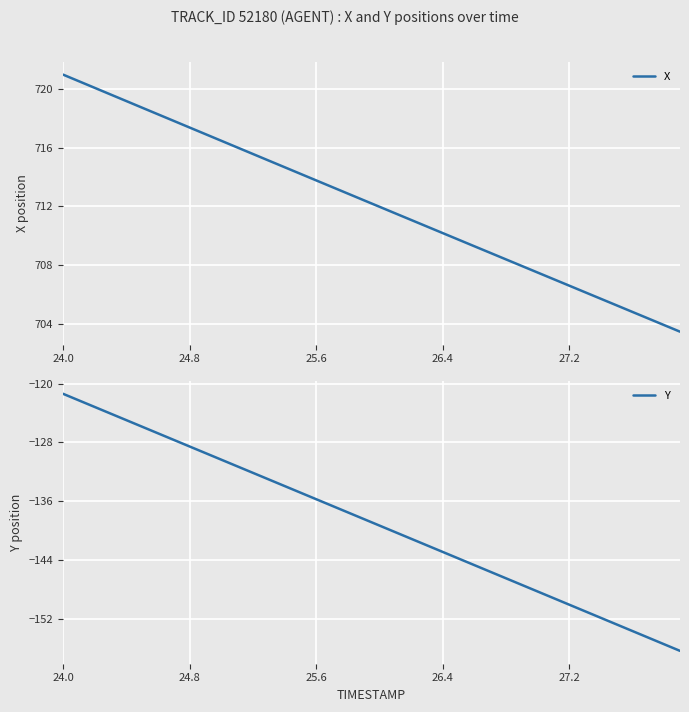

True or false: Y and X intersect in this chart.

False